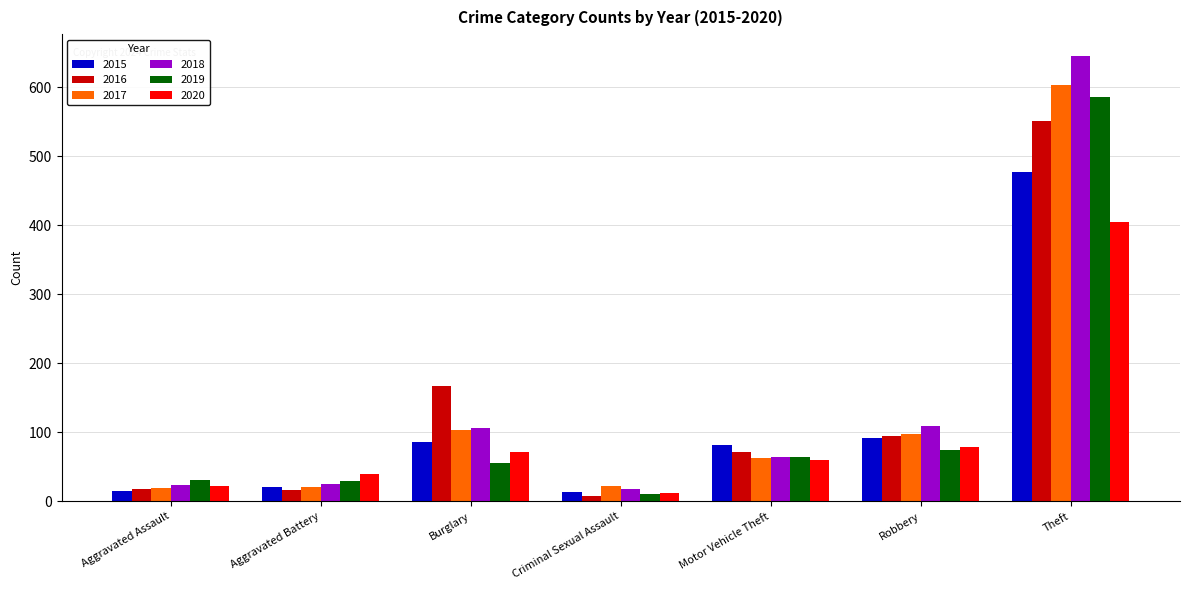

At which category is the sum across all series the highest?

Theft